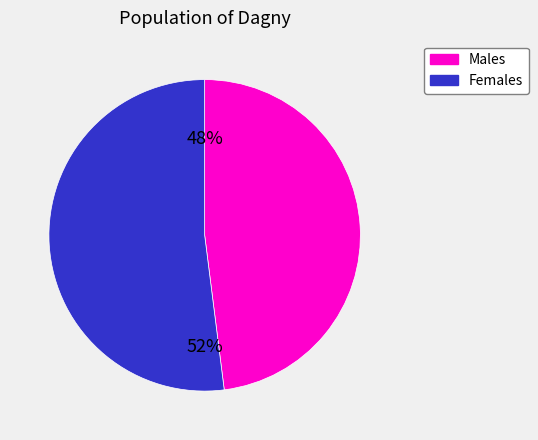

To the nearest percent, what is the difference between the largest and smallest slice percentages?

4%